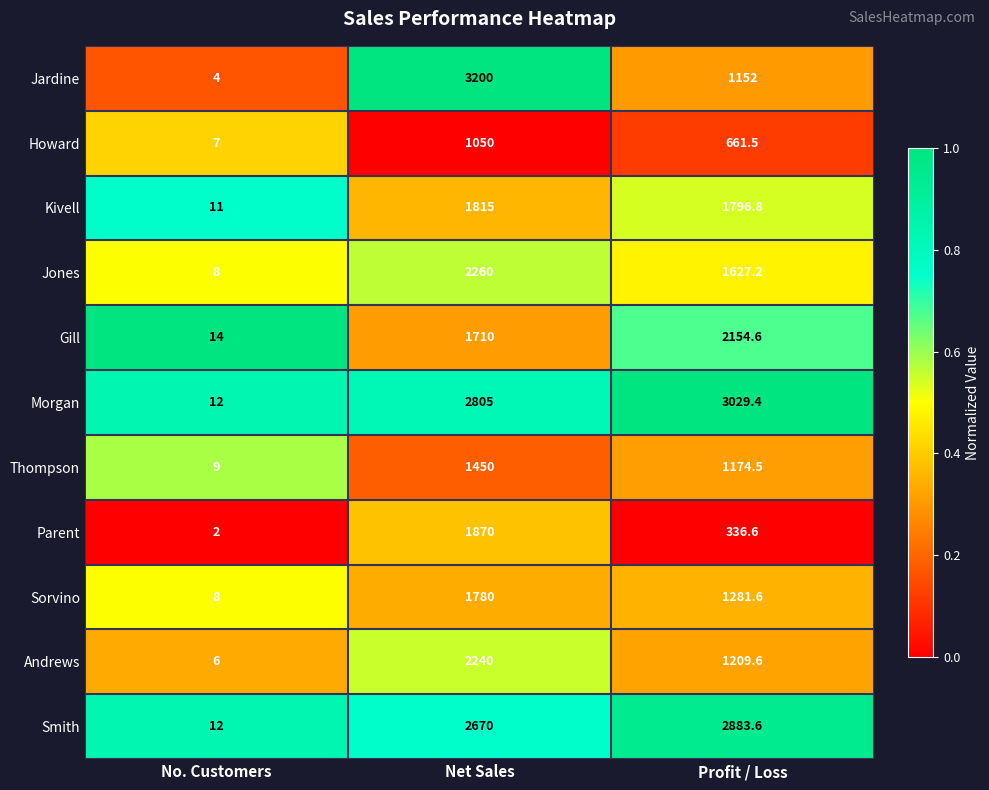

What is the difference between the Jones values at Net Sales and No. Customers?

2252.0